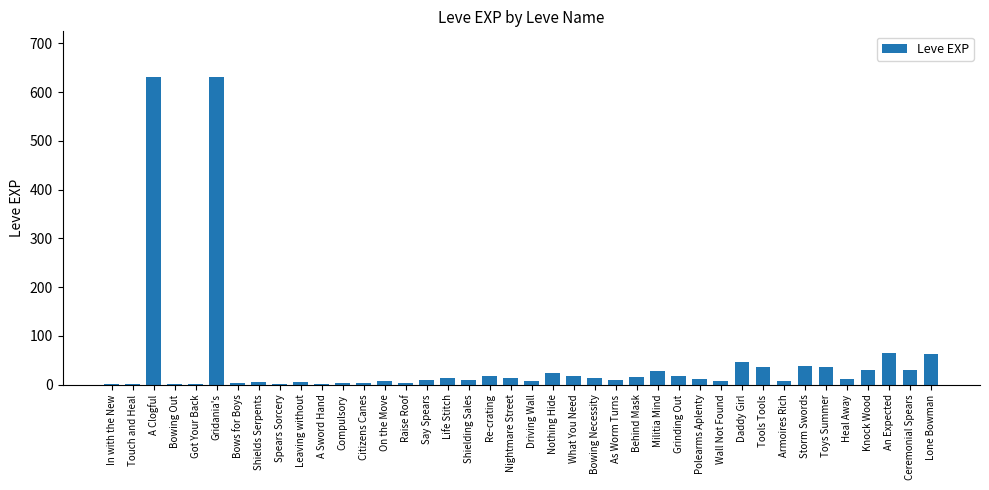

True or false: the data shows 17 at Daddy Girl.

False